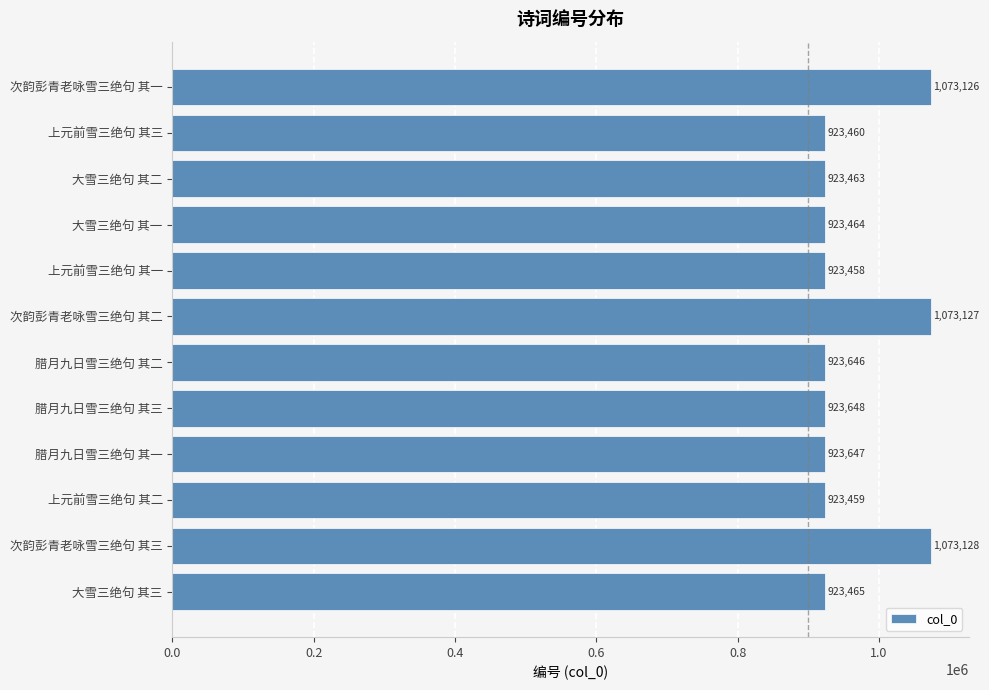

Approximately how many times larger is the value at 腊月九日雪三绝句 其三 compared to 上元前雪三绝句 其一?

1.0